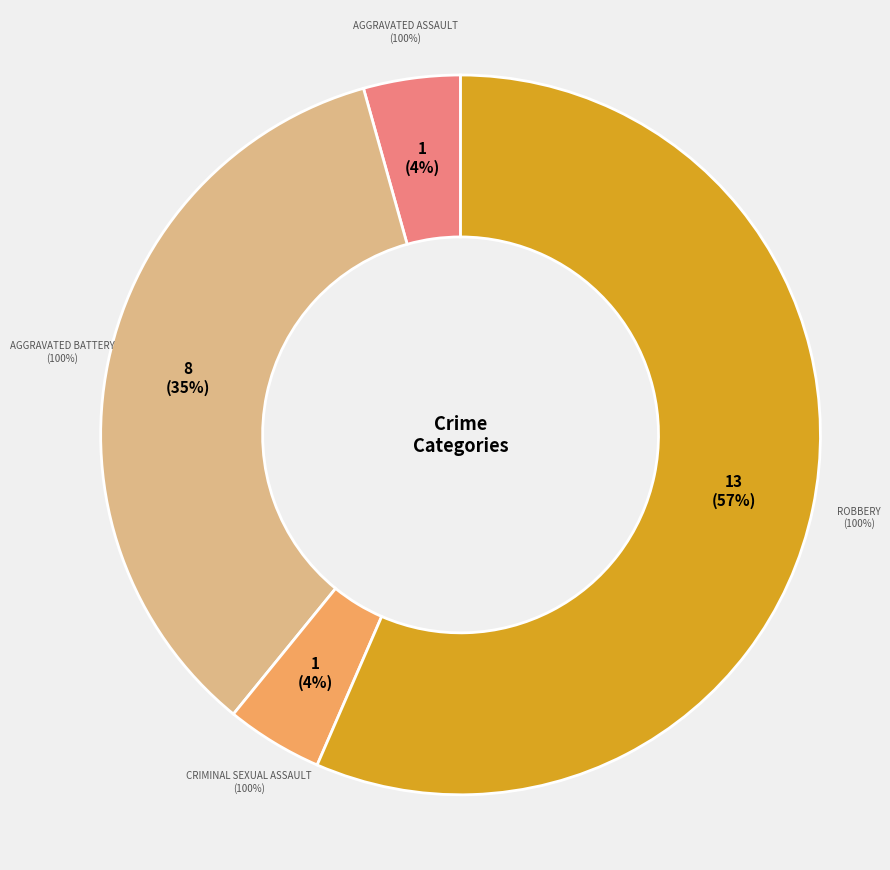

To the nearest percent, what portion does Aggravated Assault represent?

4%